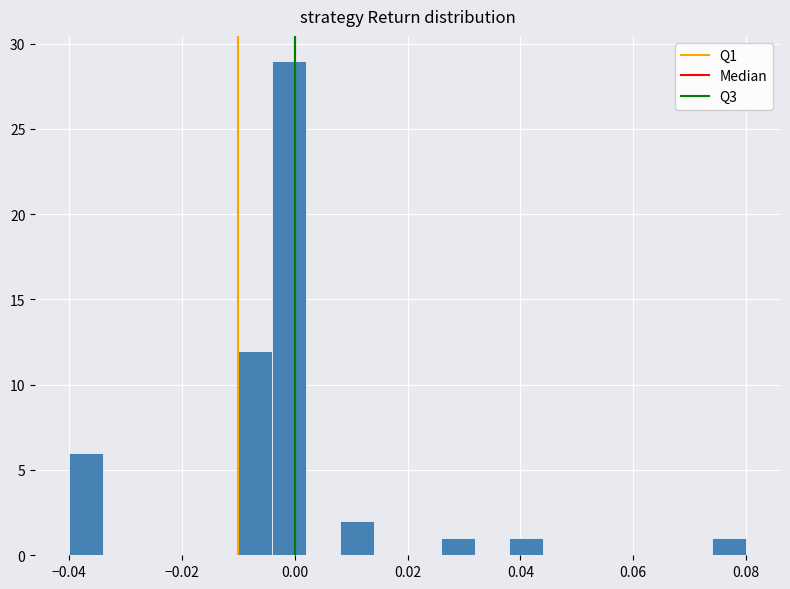

Read against the x-axis, roughly where is the centre of the tallest bar?

0.000